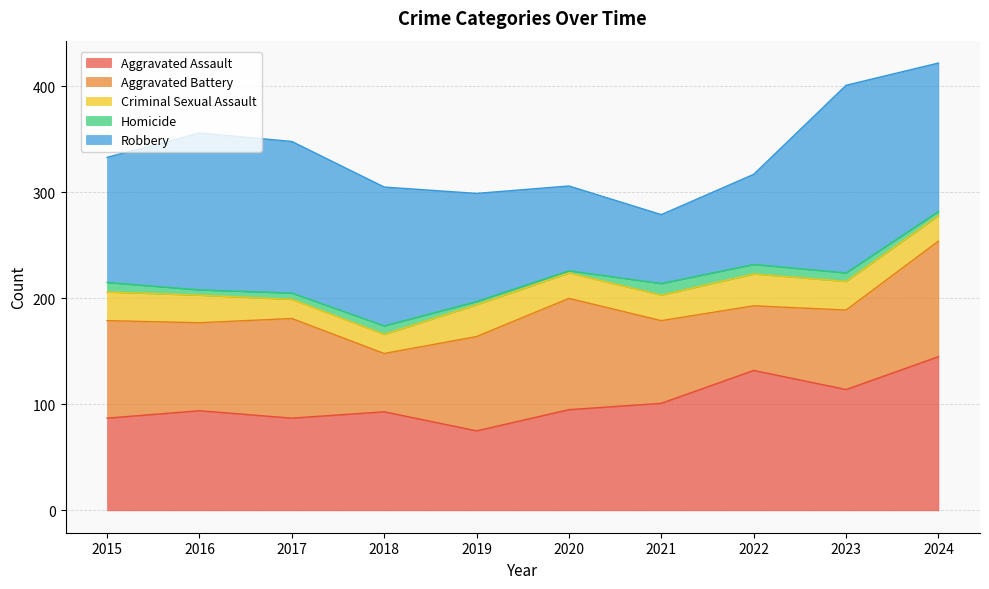

What is the approximate value of Robbery at 2020, to the nearest 10?

80